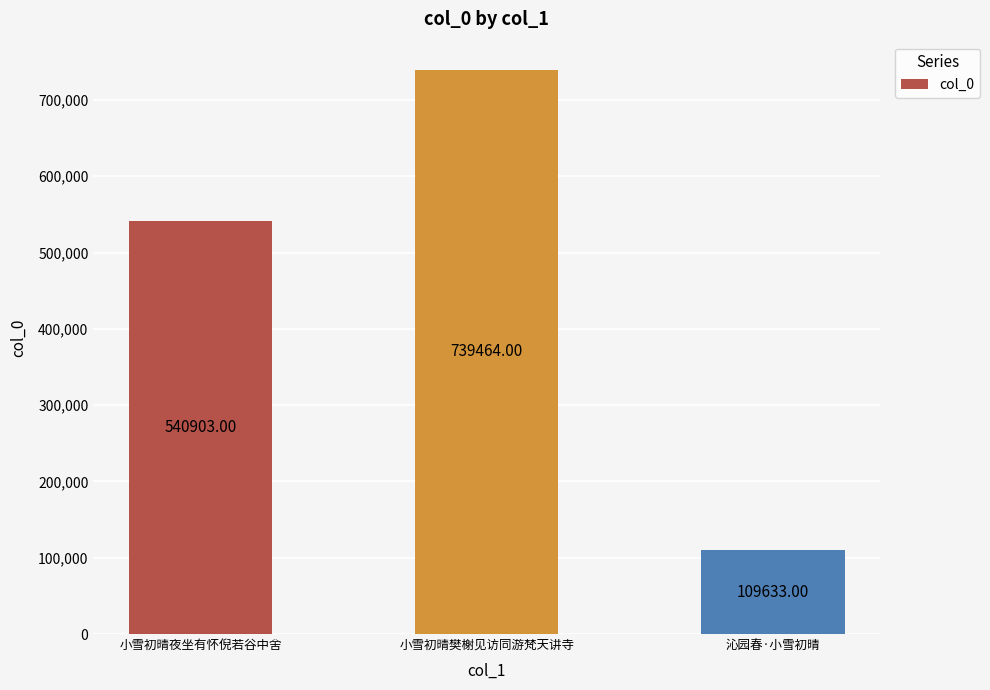

What is the maximum value shown in the chart?

739464